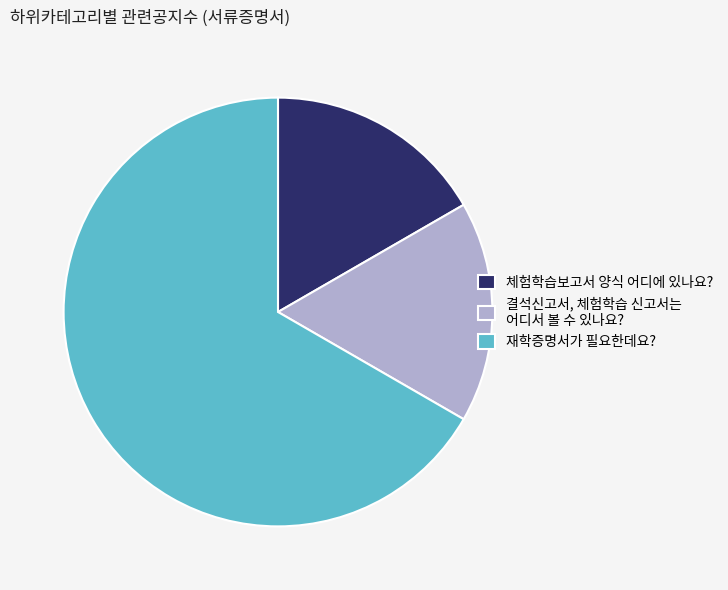

Do 결석신고서, 체험학습 신고서는 어디서 볼 수 있나요? and 재학증명서가 필요한데요? together represent more than half of the pie?

Yes